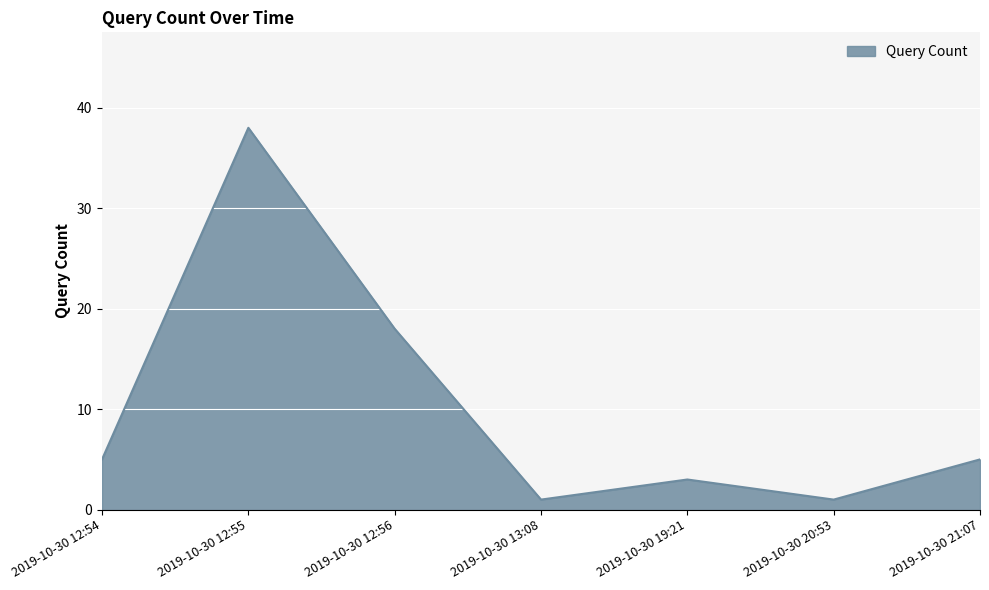

What is the difference between the maximum and second lowest values?

37